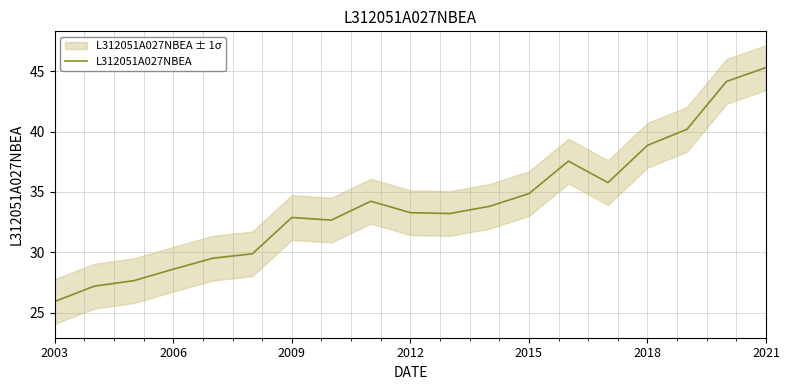

What is the minimum value for L312051A027NBEA?

25.9